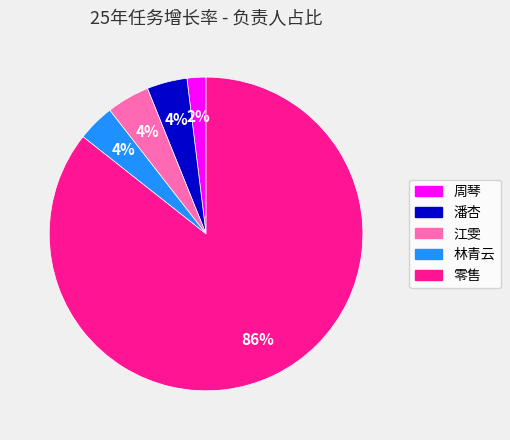

Is there any slice that represents more than half of the pie?

Yes